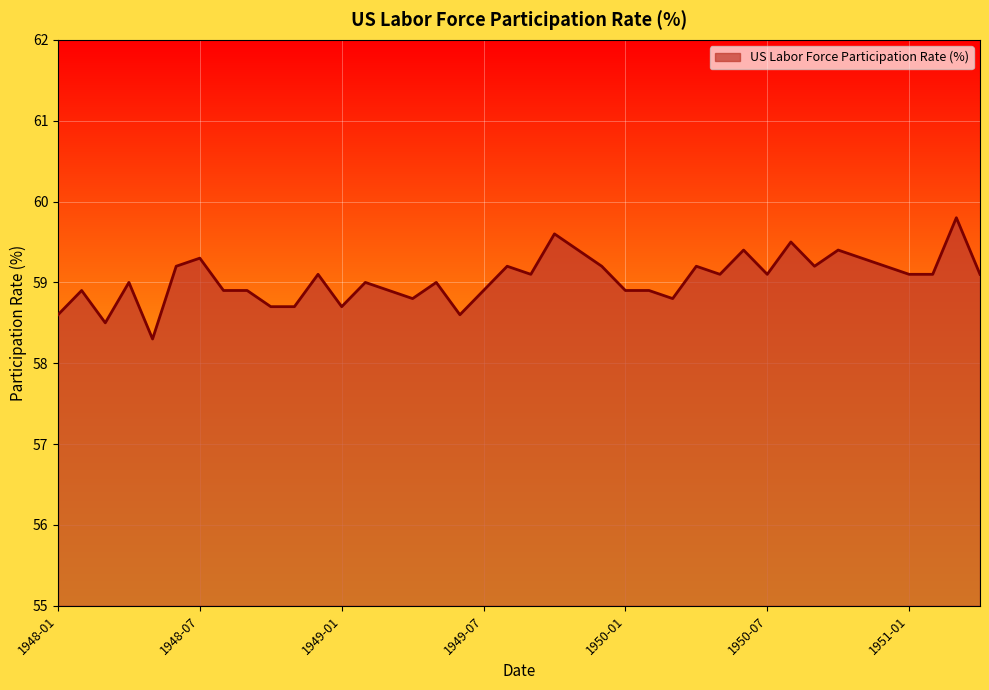

Does the chart have visible grid lines?

Yes